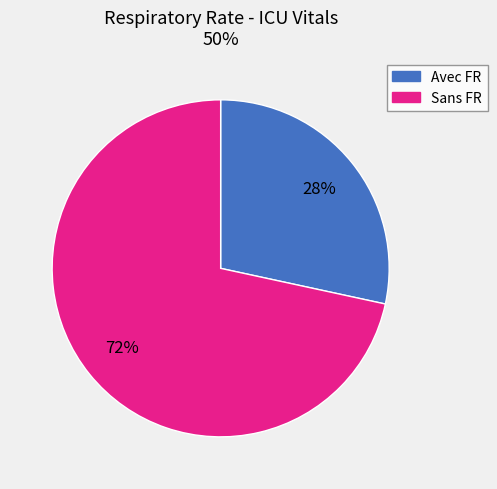

Does any single category account for the majority?

Yes